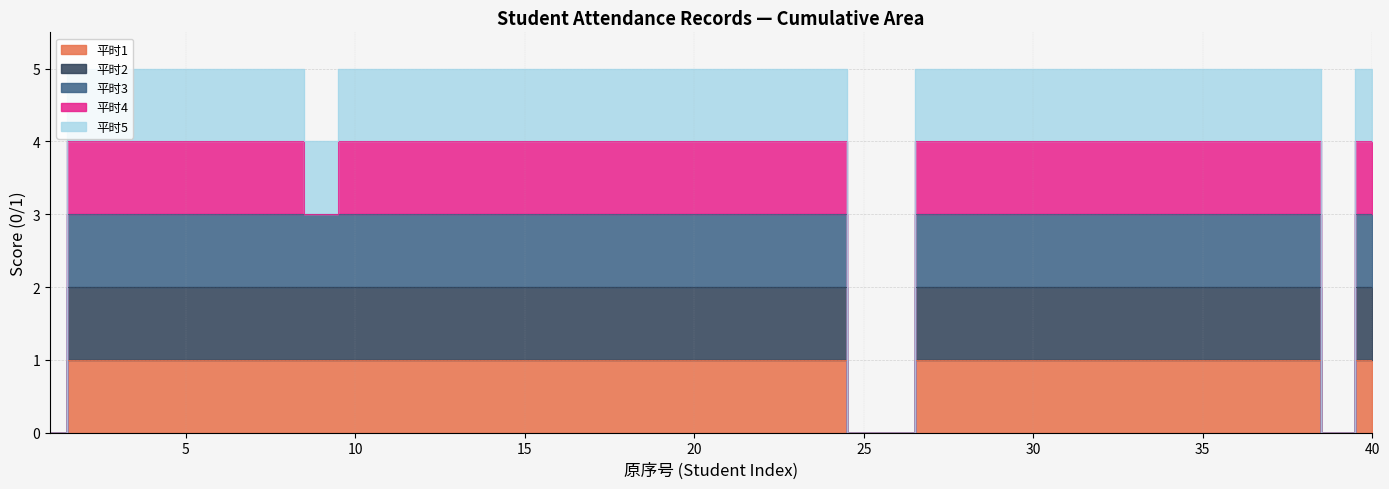

True or false: 平时2 and 平时5 cross at least once.

False